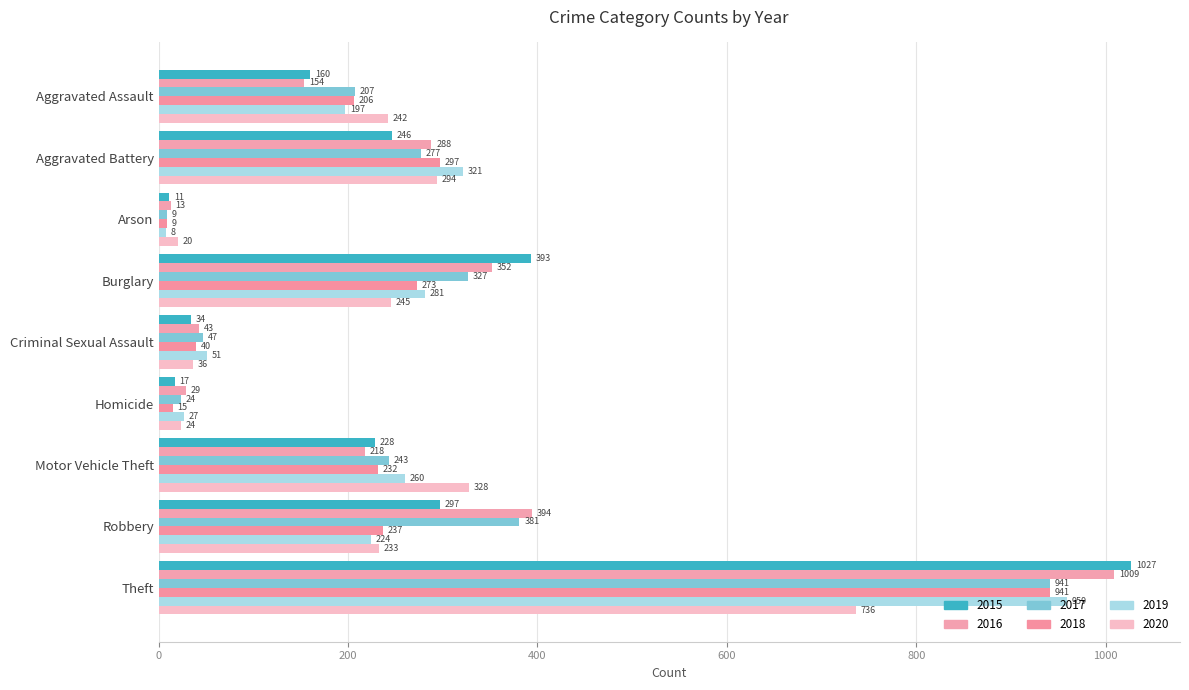

The value of 2015 at Theft is 593. True or false?

False